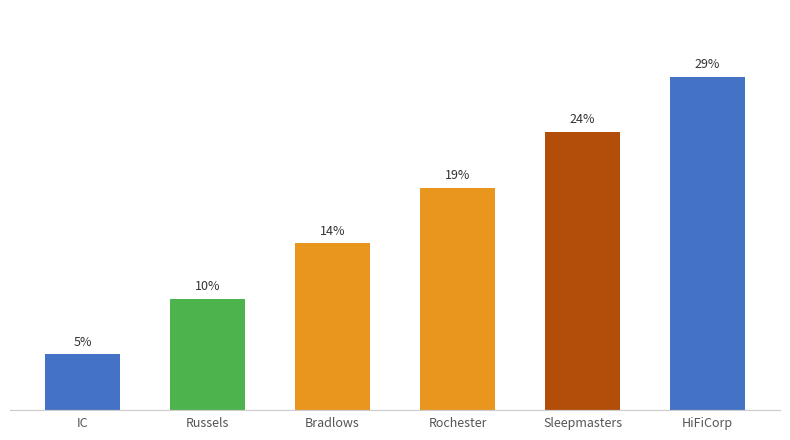

What position from the right is HiFiCorp?

1